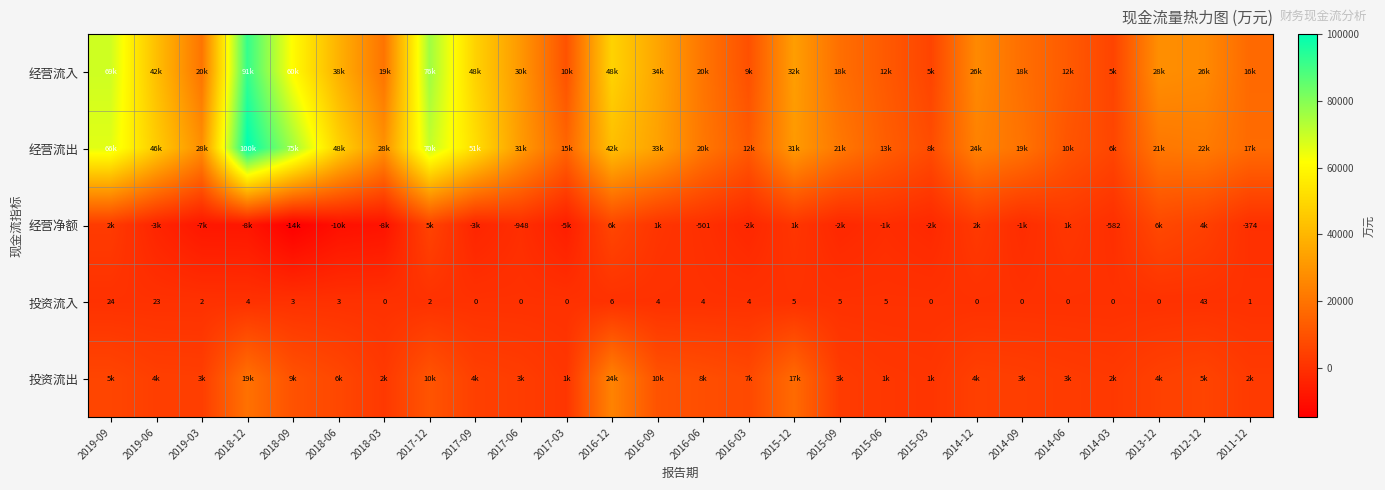

What is the average value of the 投资流入 series?

5